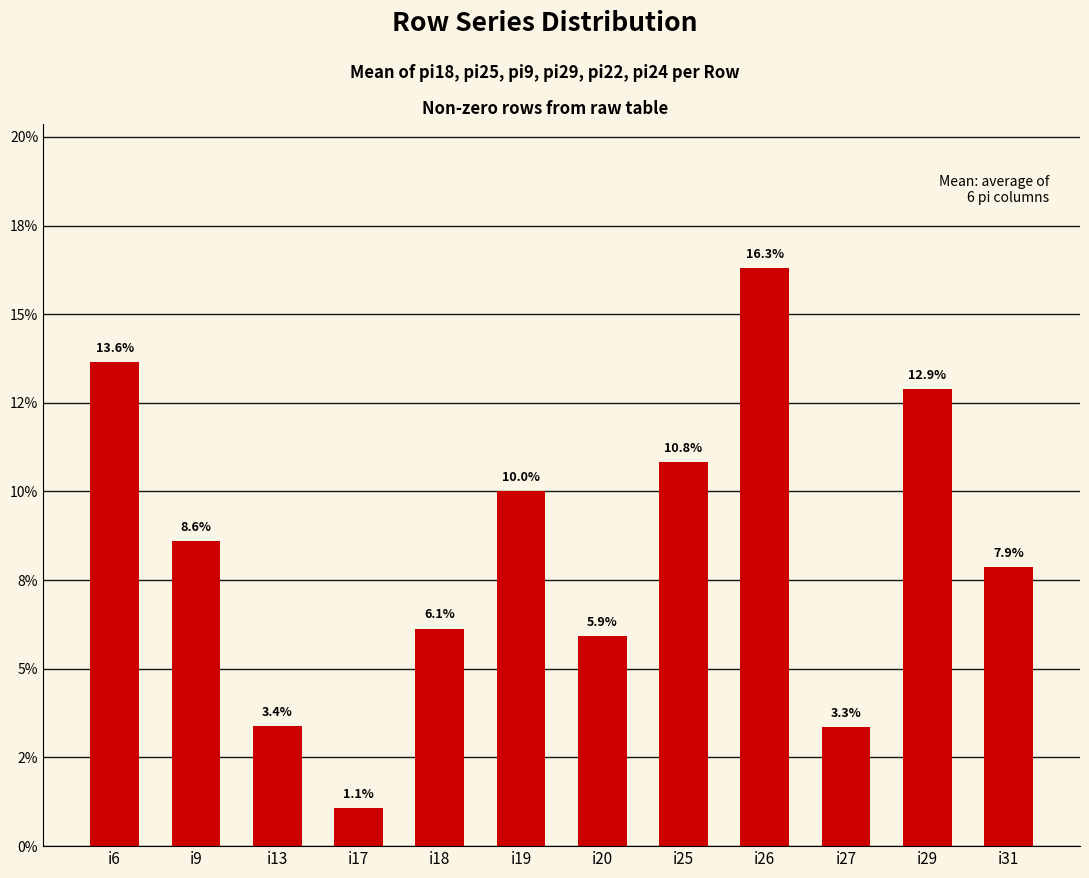

Rank the categories by value from highest to lowest.

i26, i6, i29, i25, i19, i9, i31, i18, i20, i13, i27, i17